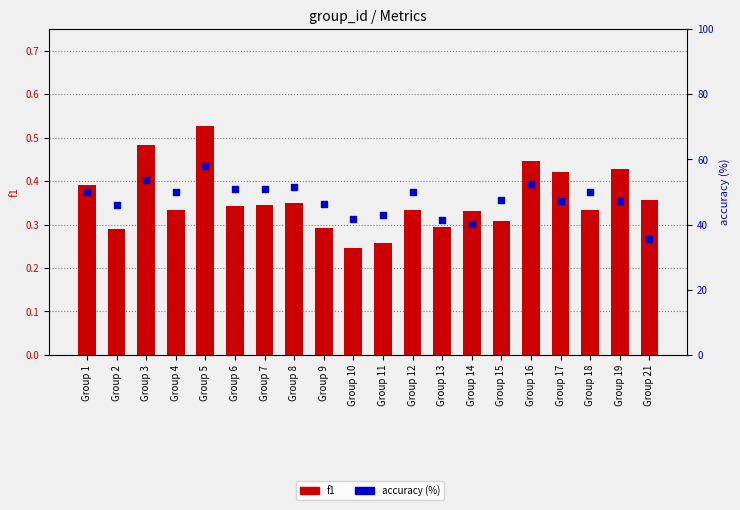

What are all the series names shown in the legend?

f1, accuracy (%)